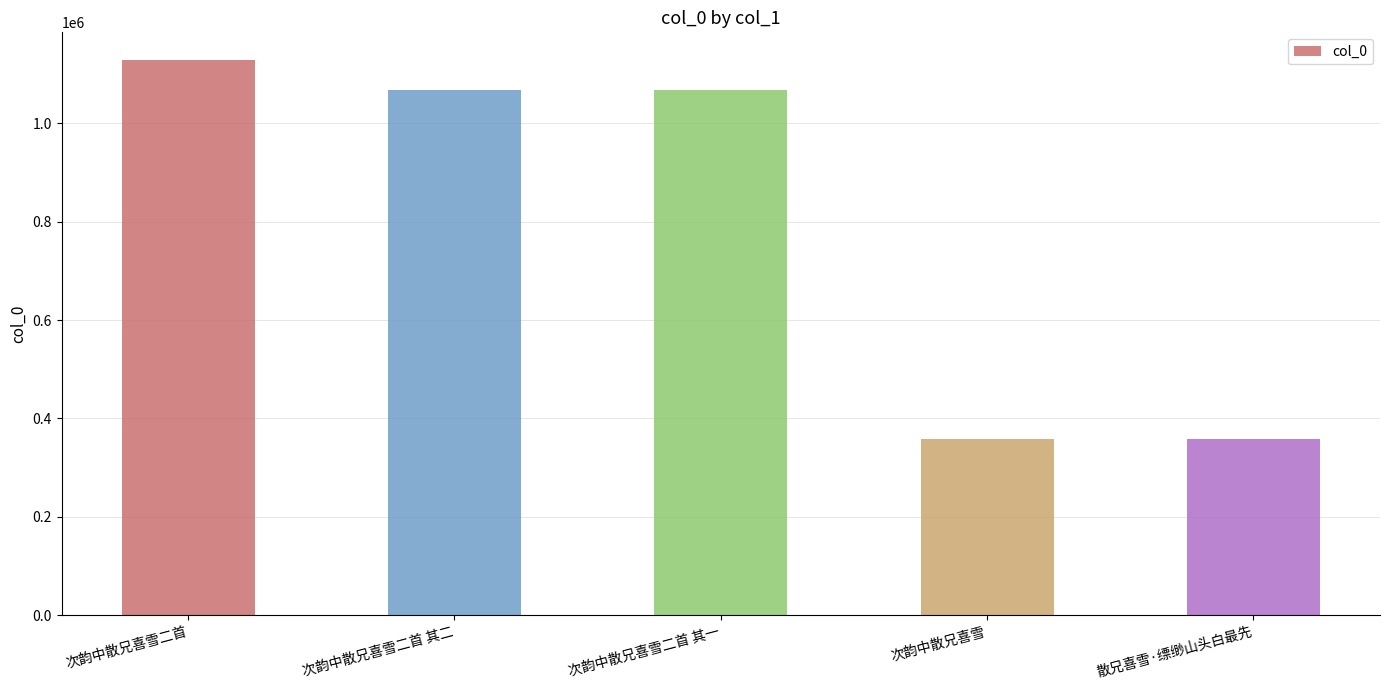

What is the approximate value at 次韵中散兄喜雪二首?

1128538